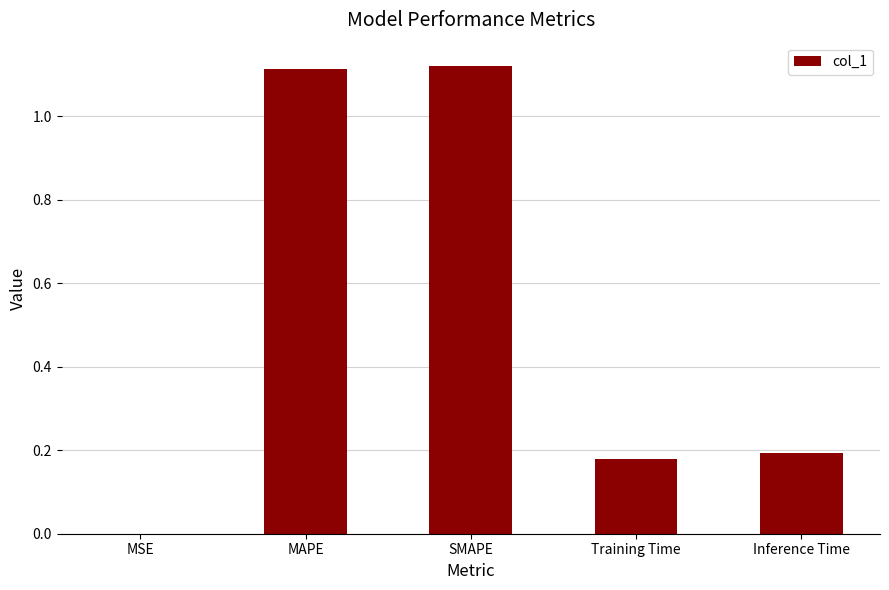

Where is the data nearest to the value 0?

MSE